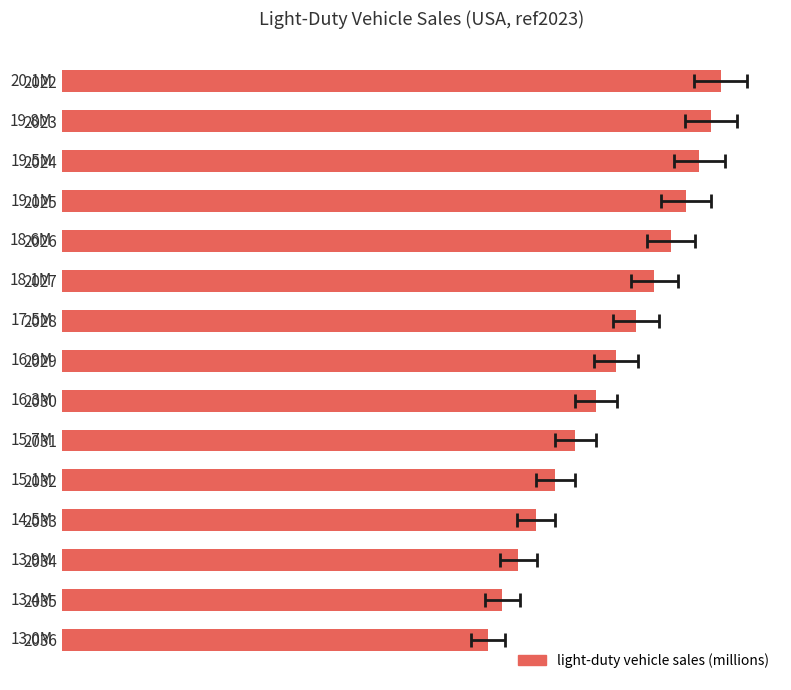

What is the sum of all values?

251.5